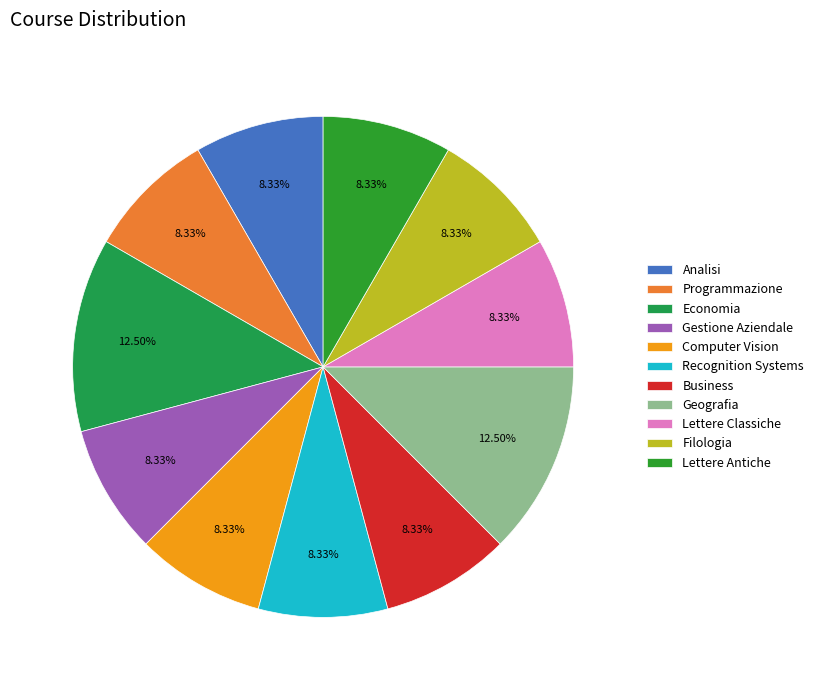

Does Business represent more than half of the total?

No